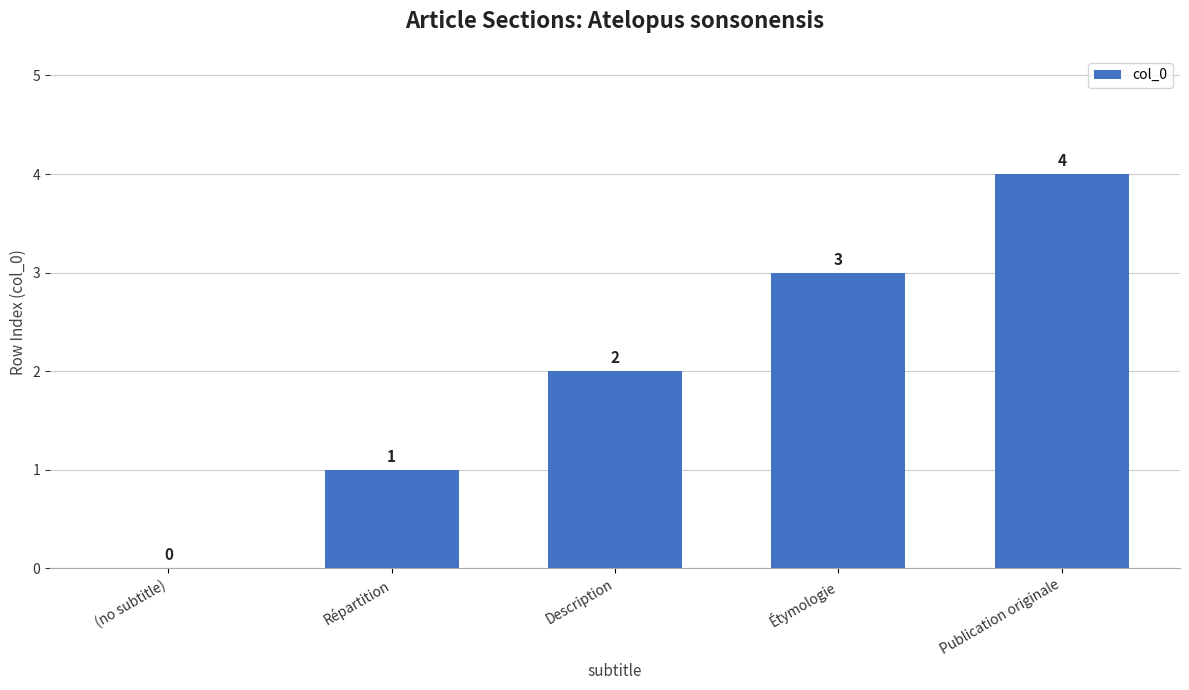

What is the greatest value displayed?

4